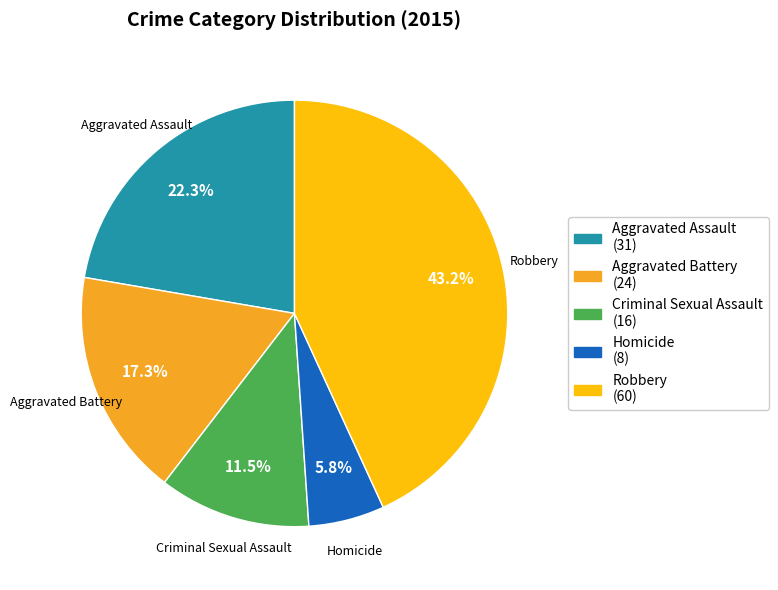

Is the sum of Aggravated Battery and Homicide greater than half?

No